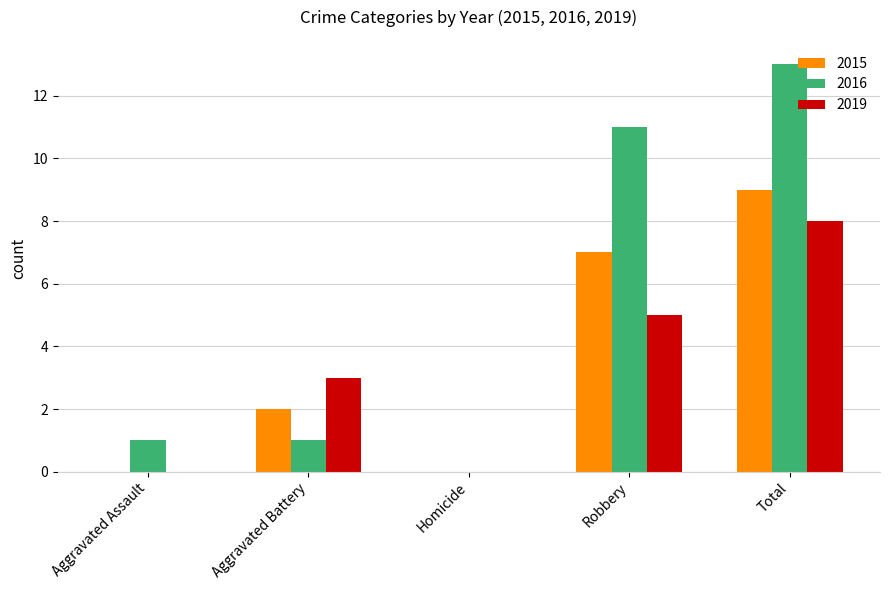

Reading left to right, what are all the values shown in this chart?

2015: Aggravated Assault=0	Aggravated Battery=2	Homicide=0	Robbery=7	Total=9
2016: Aggravated Assault=1	Aggravated Battery=1	Homicide=0	Robbery=11	Total=13
2019: Aggravated Assault=0	Aggravated Battery=3	Homicide=0	Robbery=5	Total=8